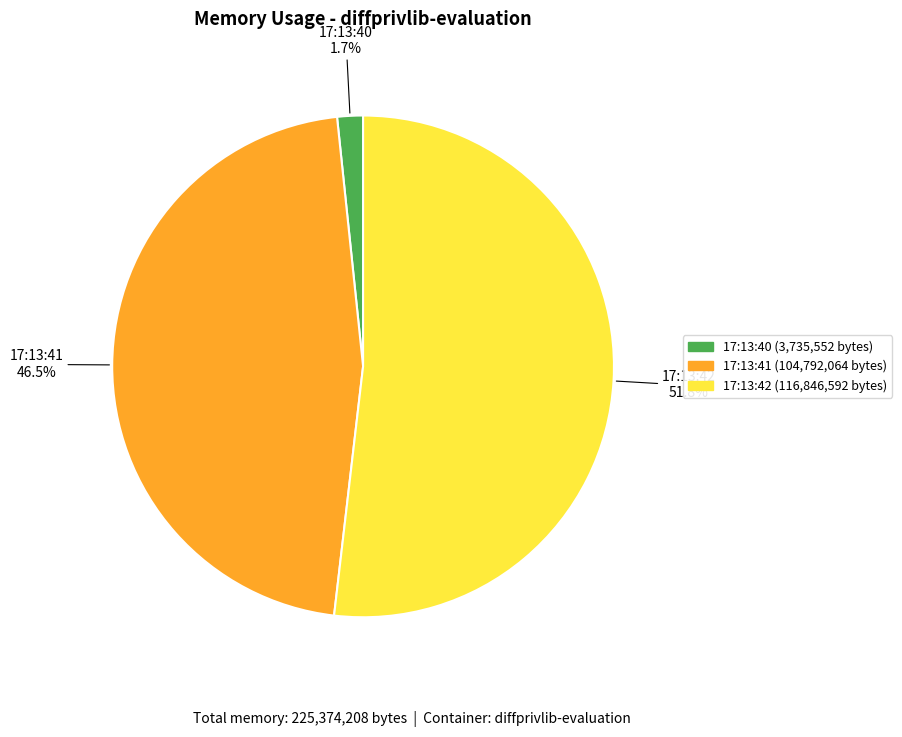

Does any single category account for the majority?

Yes